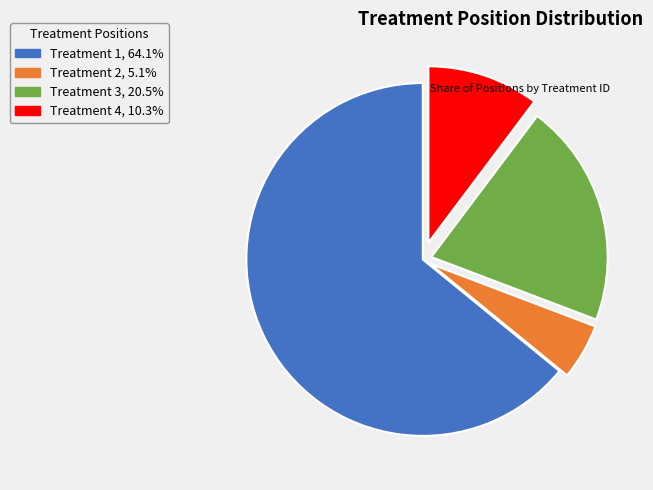

Which slice represents more than half of the pie?

Treatment 1